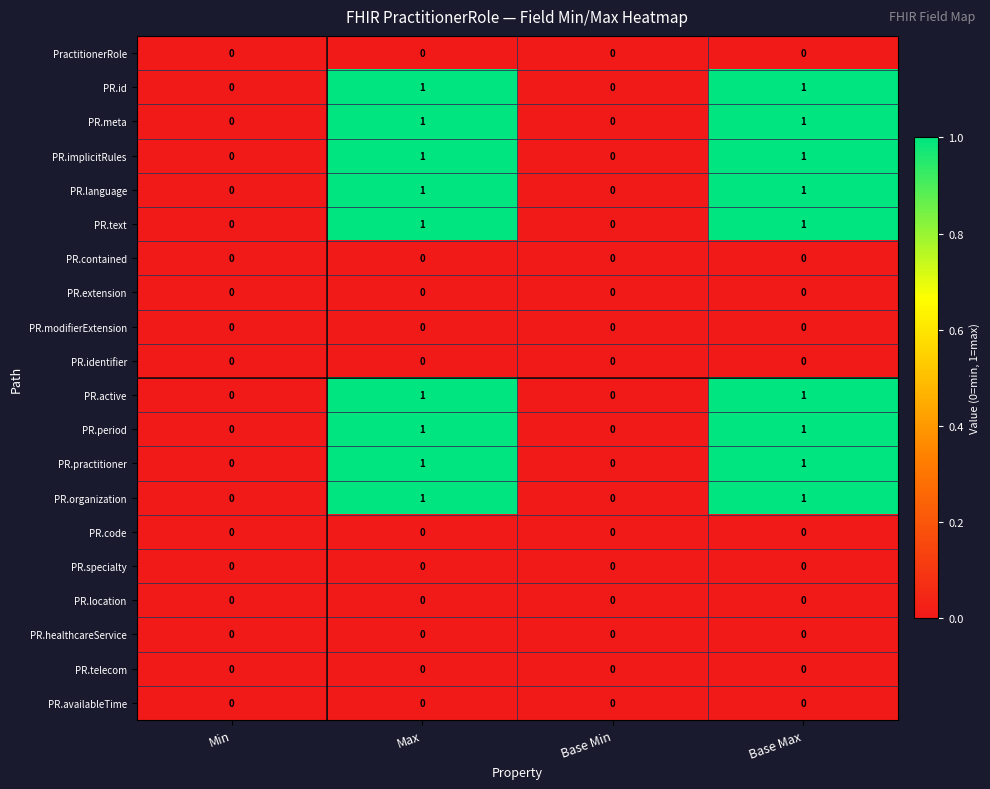

True or false: PR.organization has a value of 0 at Min.

True